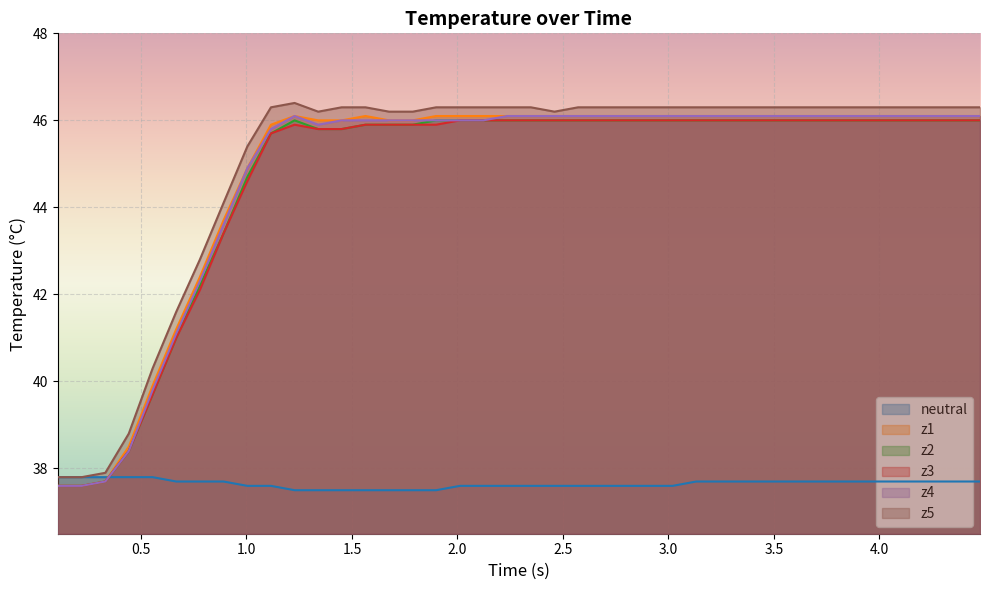

True or false: neutral and z2 intersect in this chart.

True